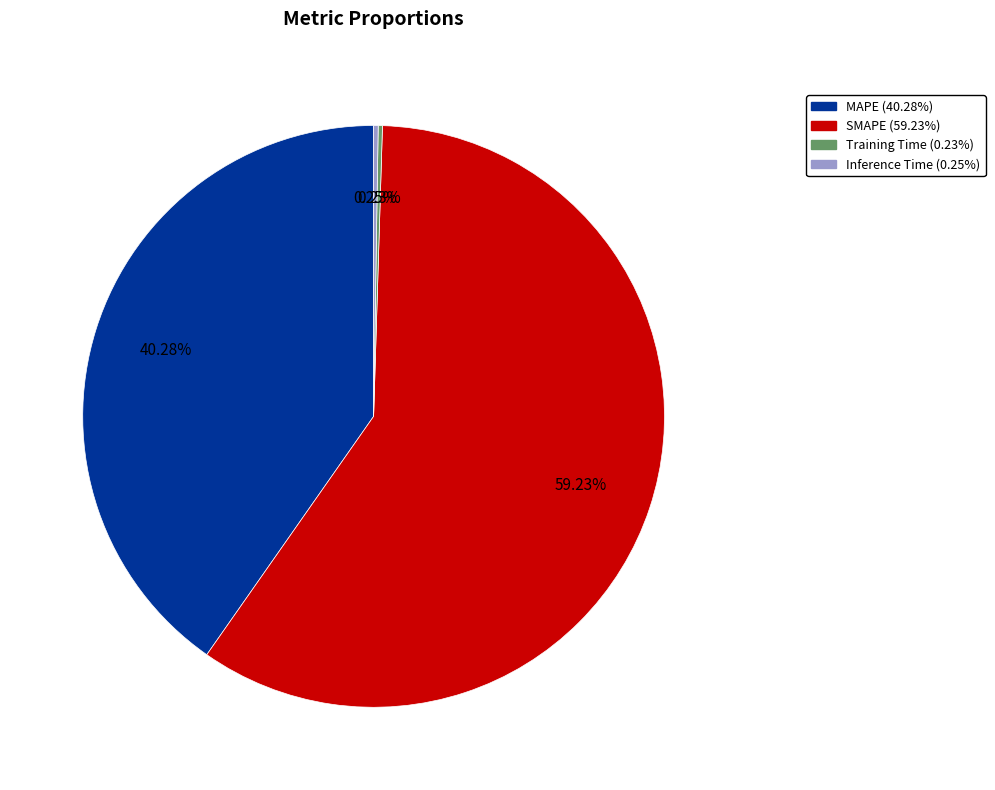

Is MAPE the majority of the pie?

No